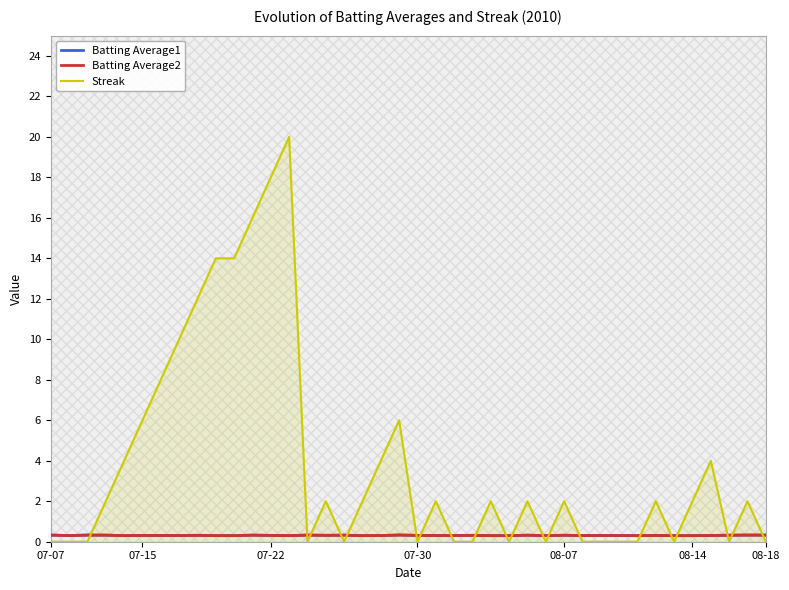

Reading right to left, list all the values displayed in this chart.

Batting Average1: 0.3	0.3	0.3	0.3	0.3	0.3	0.3	0.3	0.3	0.3	0.3	0.3	0.3	0.3	0.3	0.3	0.3	0.3	0.3	0.3	0.3	0.3	0.3	0.3	0.3	0.3	0.3	0.3	0.3	0.3	0.3	0.3	0.3	0.3	0.3	0.3	0.3	0.3	0.3	0.3
Batting Average2: 0.3	0.3	0.3	0.3	0.3	0.3	0.3	0.3	0.3	0.3	0.3	0.3	0.3	0.3	0.3	0.3	0.3	0.3	0.3	0.3	0.3	0.3	0.3	0.3	0.3	0.3	0.3	0.3	0.3	0.3	0.3	0.3	0.3	0.3	0.3	0.3	0.3	0.3	0.3	0.3
Streak: 0.0	2.0	0.0	4.0	2.0	0.0	2.0	0.0	0.0	0.0	0.0	2.0	0.0	2.0	0.0	2.0	0.0	0.0	2.0	0.0	6.0	4.0	2.0	0.0	2.0	0.0	20.0	18.0	16.0	14.0	14.0	12.0	10.0	8.0	6.0	4.0	2.0	0.0	0.0	0.0